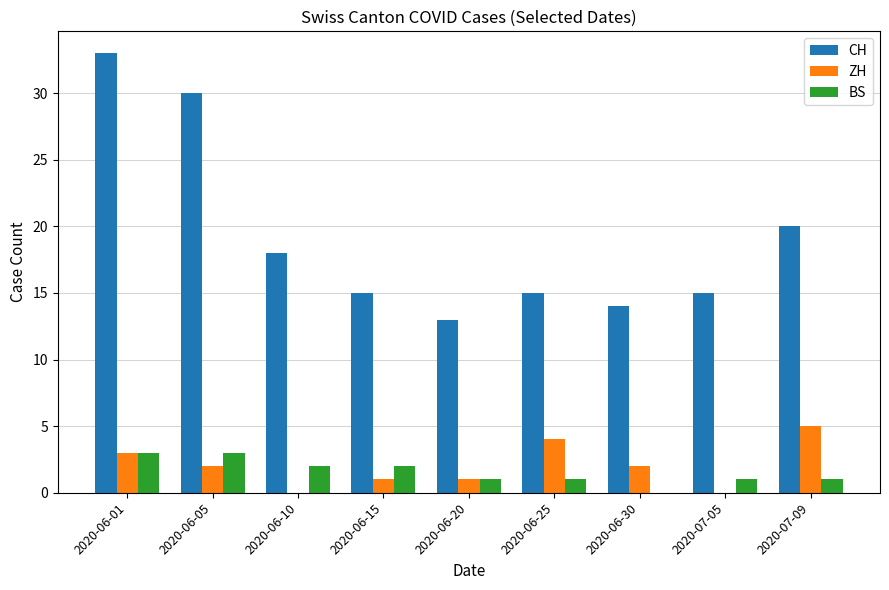

Is it true that CH equals 15 at 2020-07-05?

True